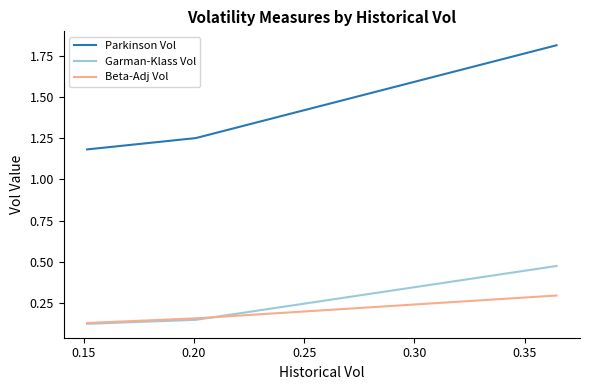

What is the greatest value displayed?

1.8